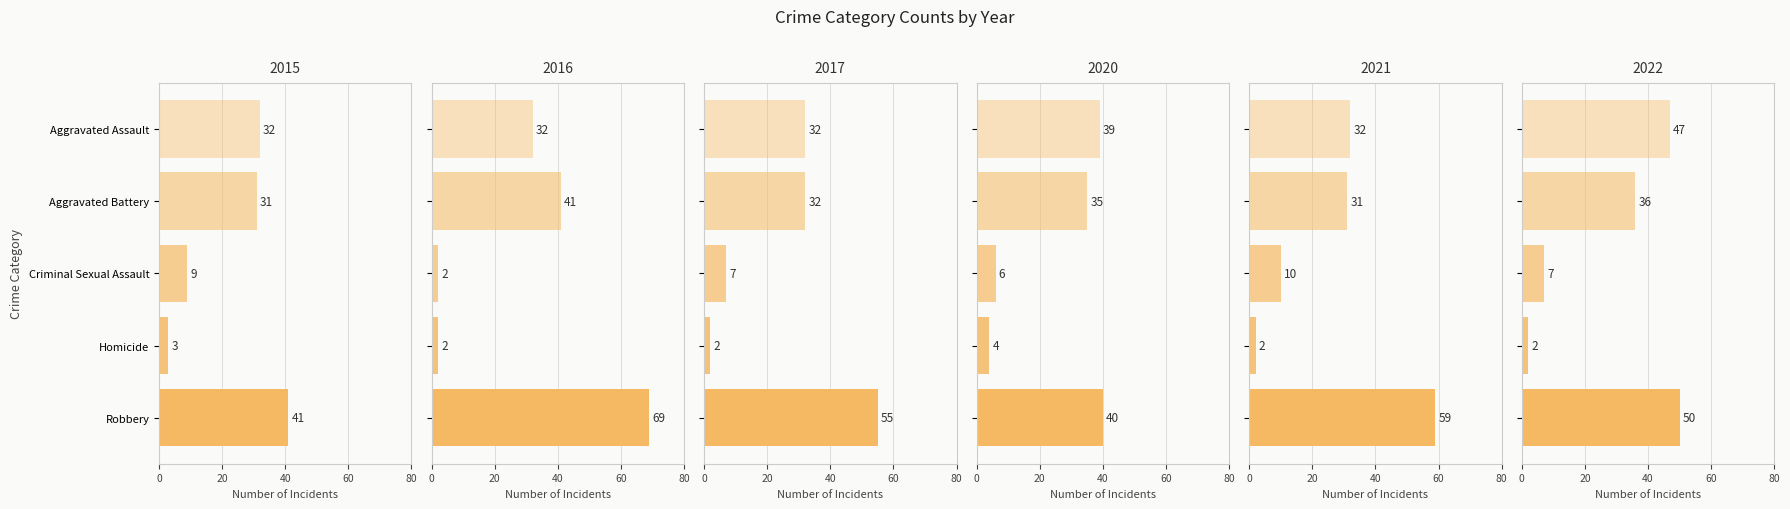

What is the value of the 2017 bar at the 5th from the left?

55